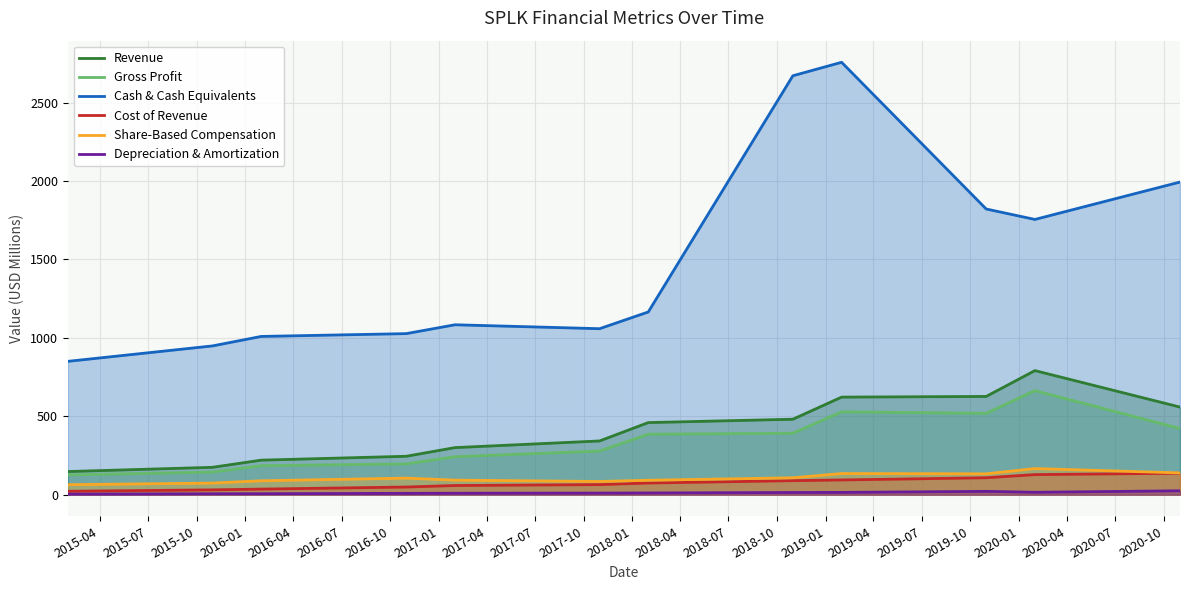

List the series in order of their peak value, highest first.

Cash & Cash Equivalents, Revenue, Gross Profit, Share-Based Compensation, Cost of Revenue, Depreciation & Amortization